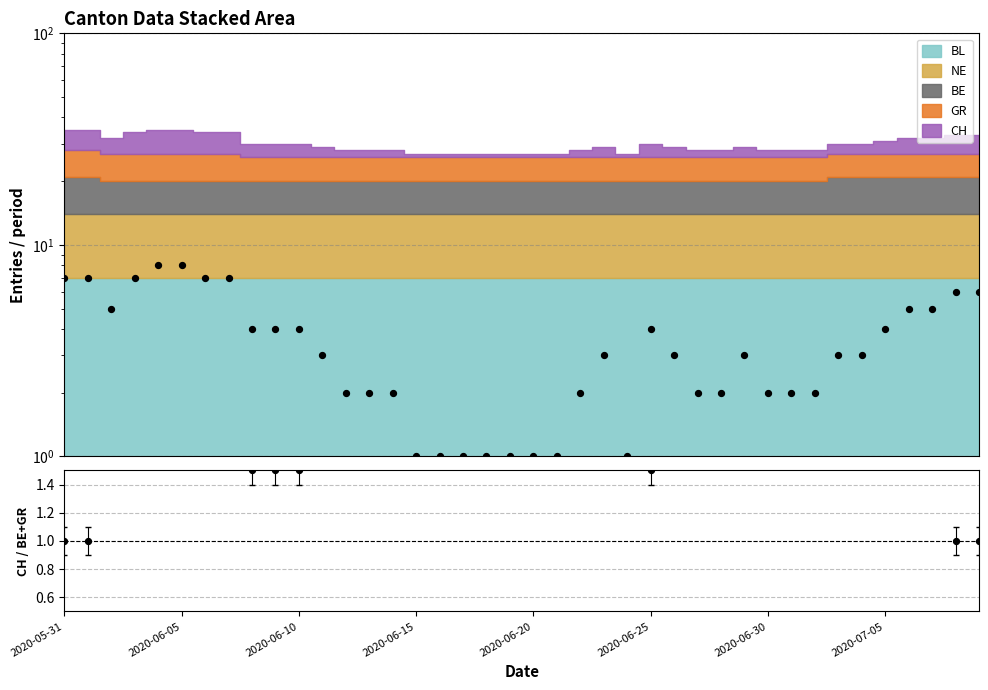

At how many categories does at least one series exceed 7?

2